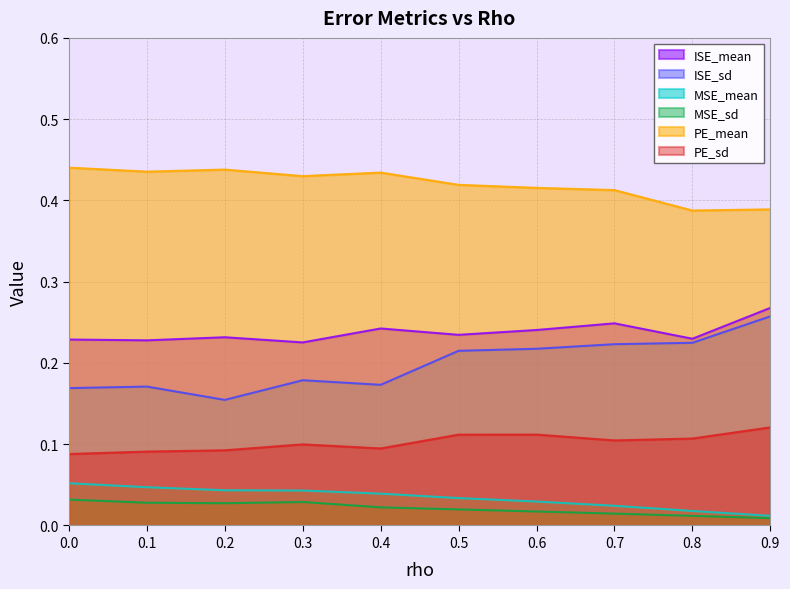

True or false: MSE_mean and MSE_sd intersect in this chart.

False